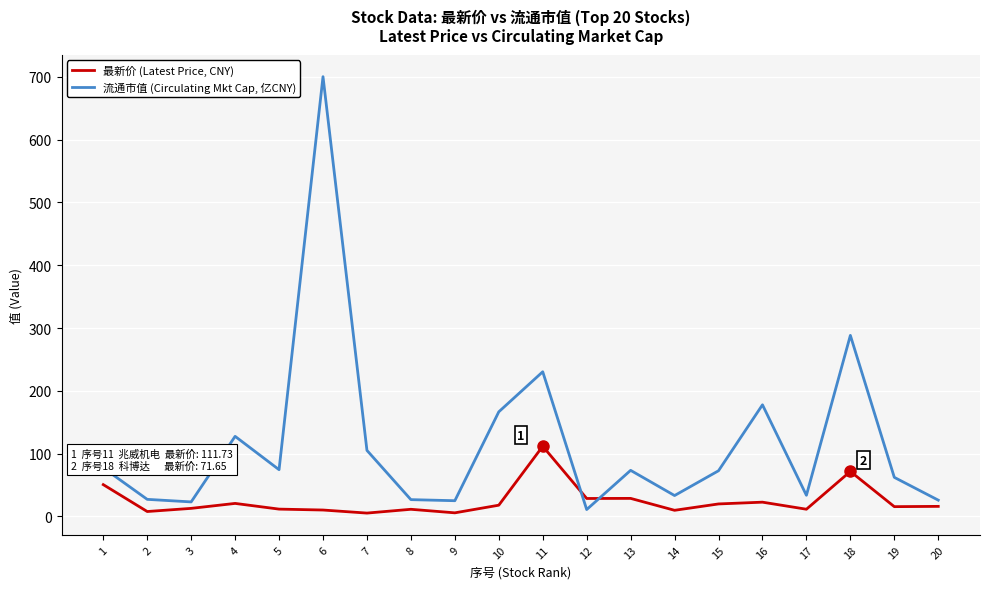

Which series has the largest range (max minus min)?

流通市值 (Circulating Mkt Cap, 亿CNY)